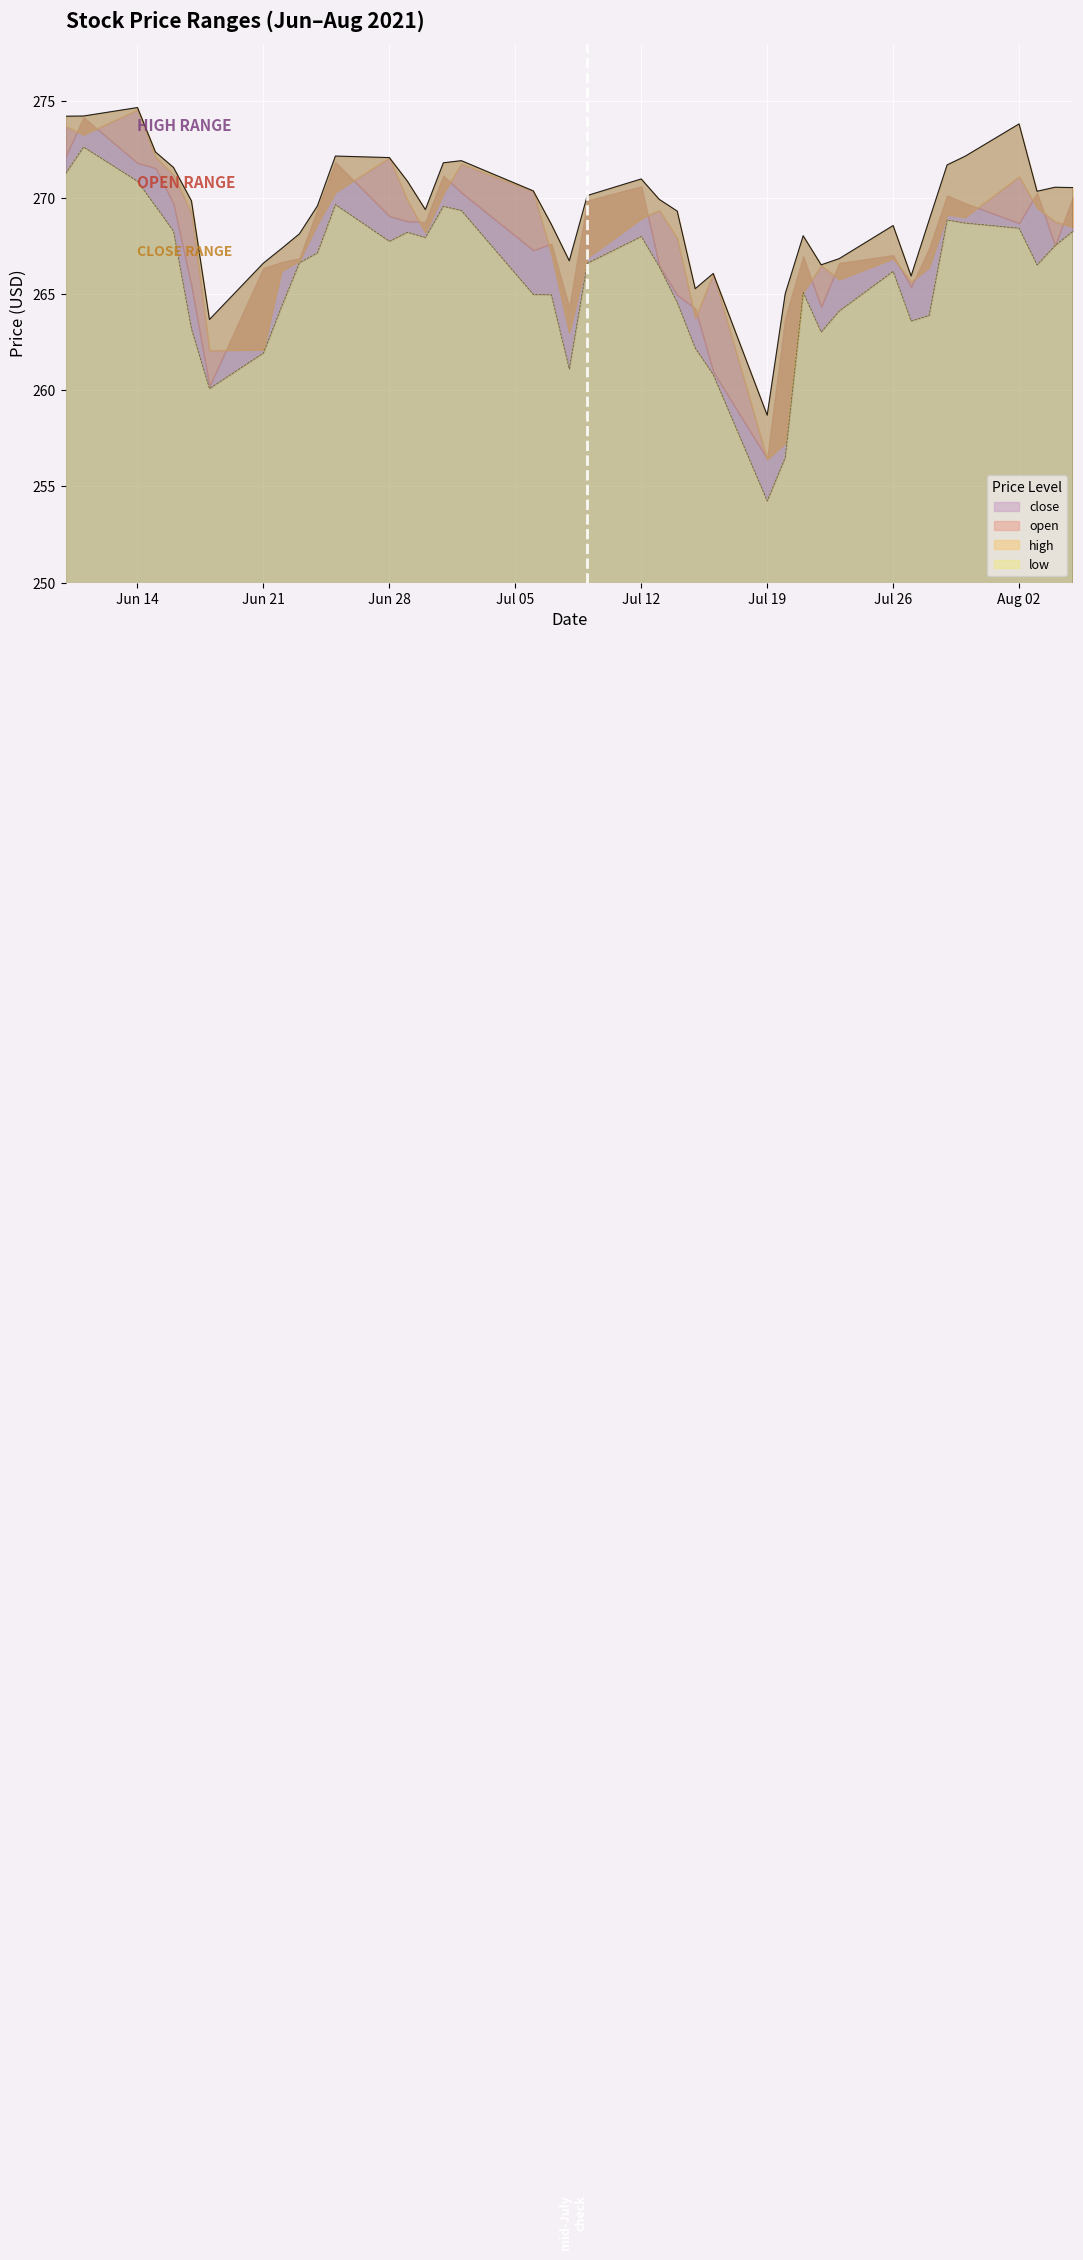

Which series changed the most between 2021-07-01 and 2021-07-20?

low